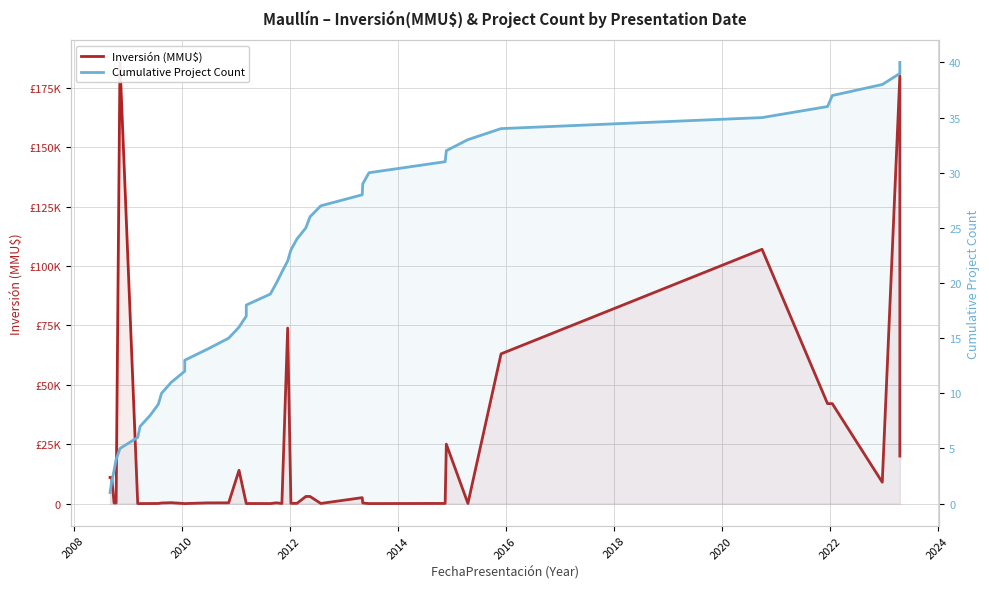

Reading left to right, list all the values displayed in this chart.

Inversión (MMU$): 11000	11000	250	250	185625	15	2	22	50	250	377	0	0	300	315	14000	30	30	10	319	40	73834	100	100	3000	3000	56	2500	250	0	65	25000	65	63000	107000	42067	42067	9000	180000	20000
Cumulative Project Count: 1	2	3	4	5	6	7	8	9	10	11	12	13	14	15	16	17	18	19	20	21	22	23	24	25	26	27	28	29	30	31	32	33	34	35	36	37	38	39	40